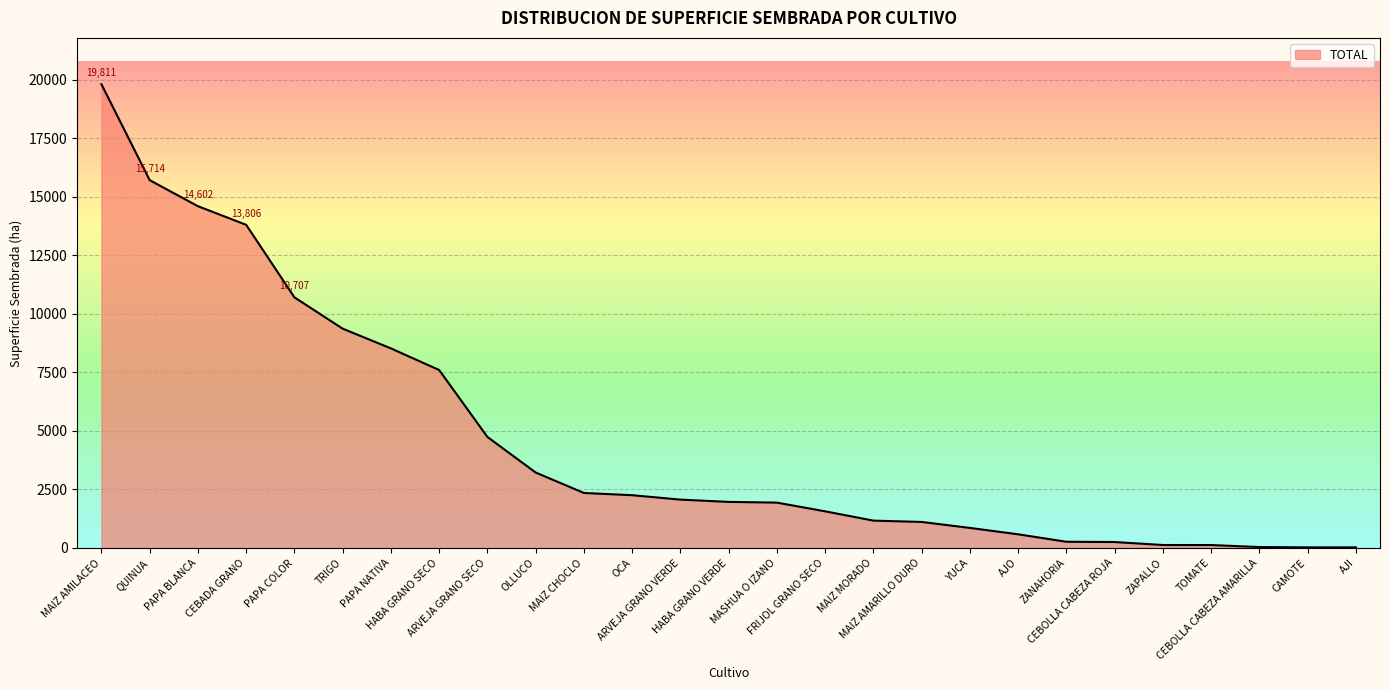

What is the greatest value displayed?

19811